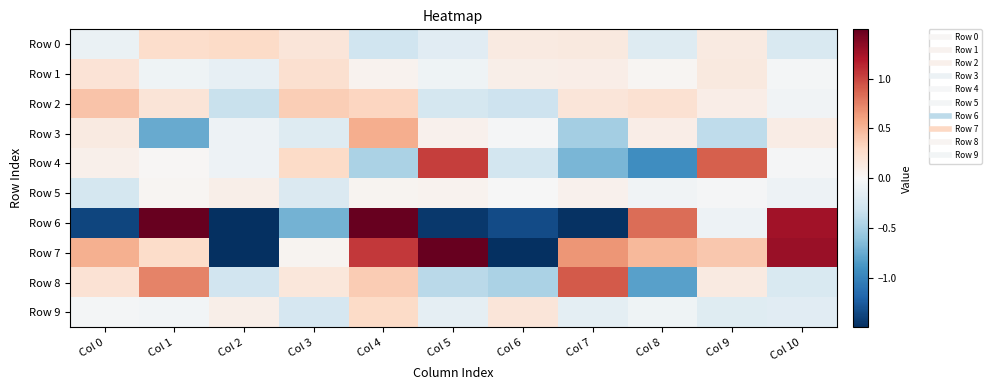

At how many categories does at least one series exceed -2?

11